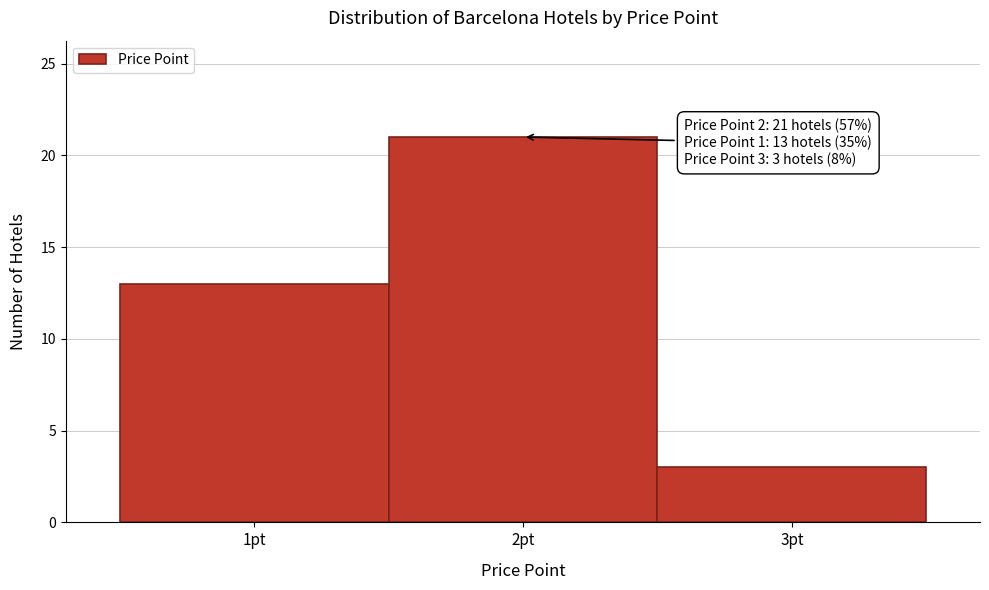

Which range on the x-axis has the tallest bar?

1.5 to 2.5